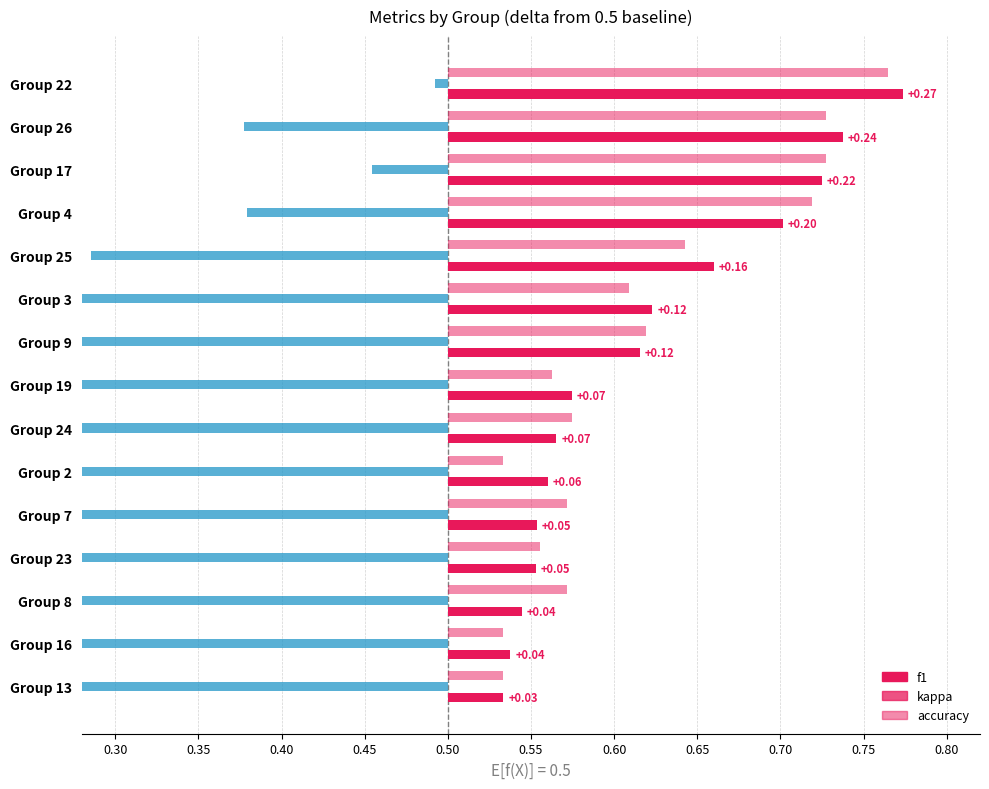

What is the value of the f1 bar at the 19th from the left?

0.6